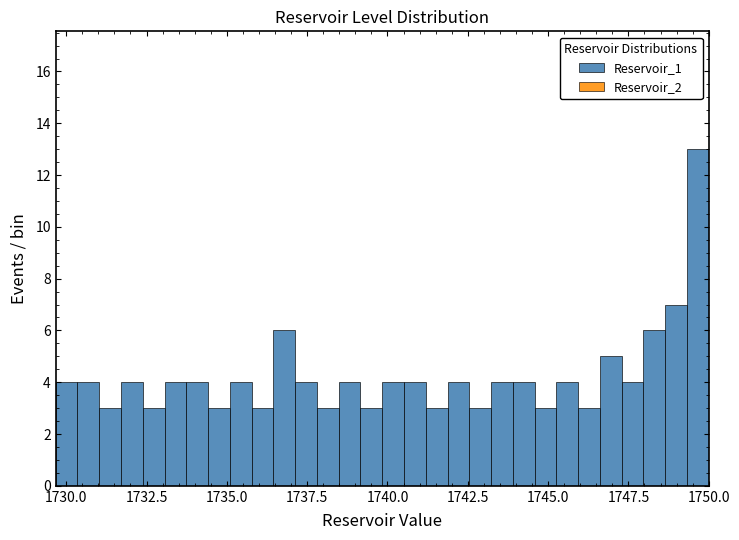

Read against the x-axis, roughly where is the centre of the tallest bar?

1749.5